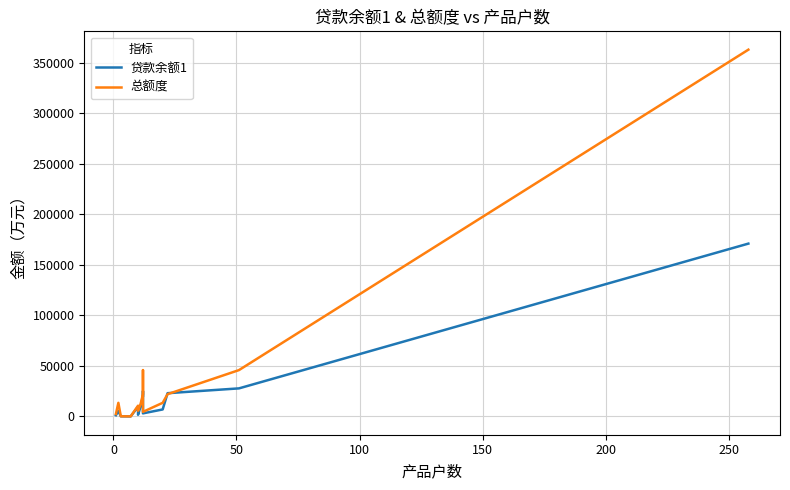

What position from the left is 250?

7